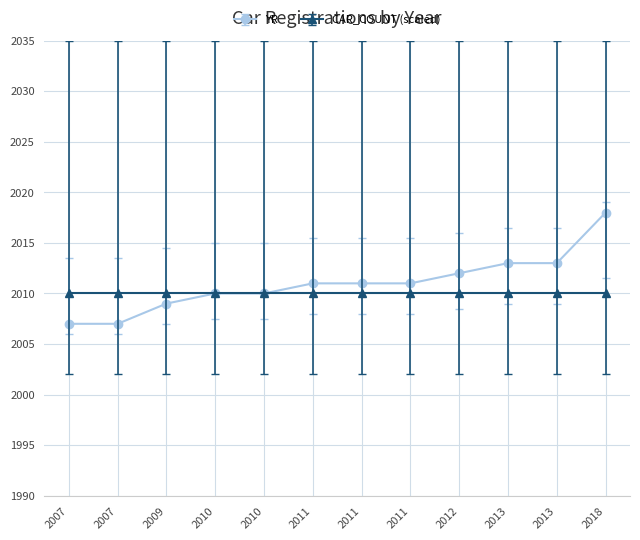

What are all the series names shown in the legend?

YR, CAR_COUNT (scaled)